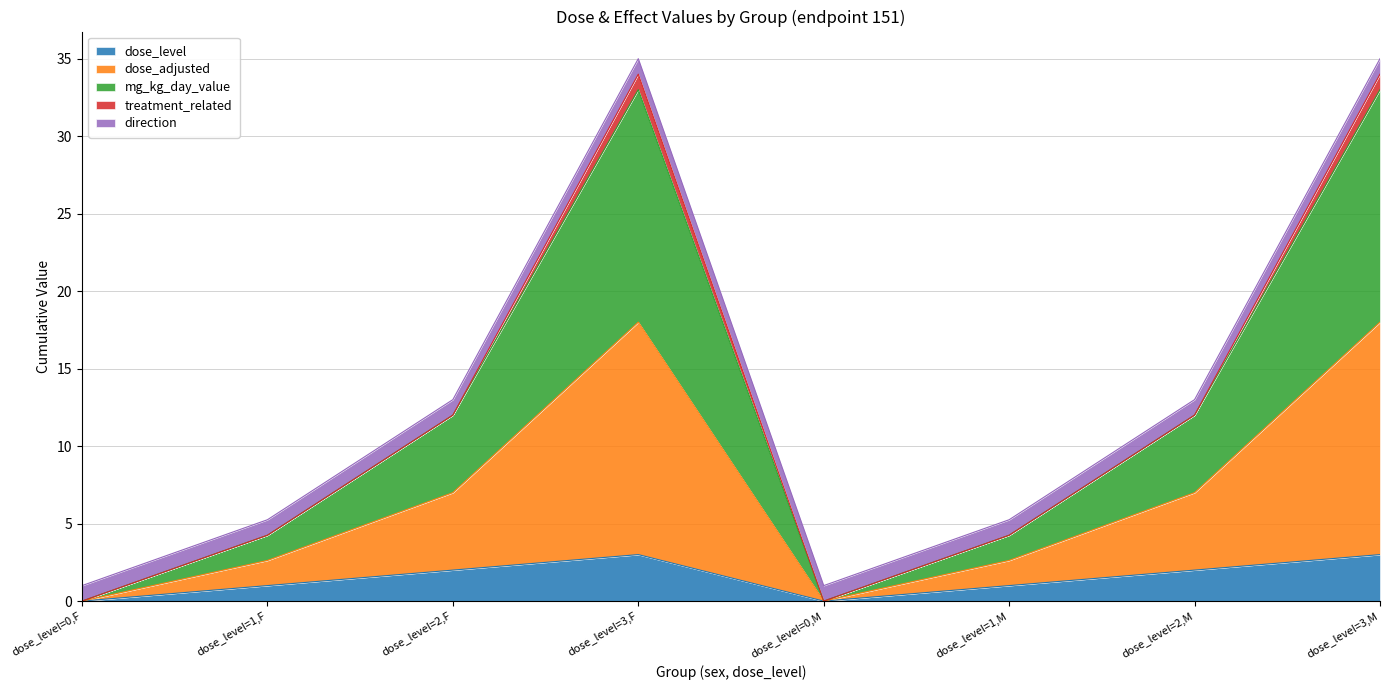

What is the label of the 1st point from the right?

dose_level=3,M